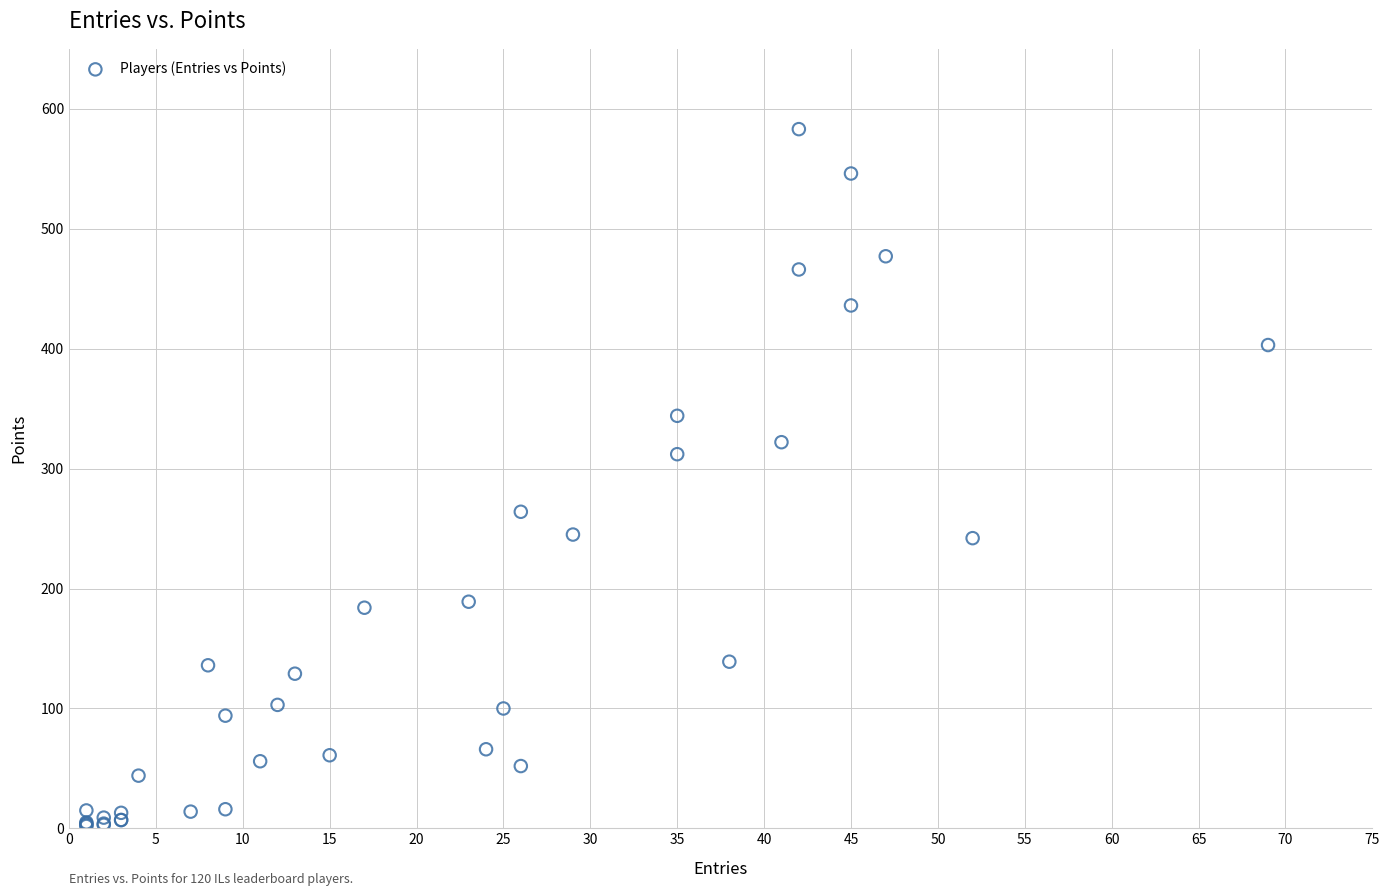

What Y value in the scatter plot is closest to 292?

312